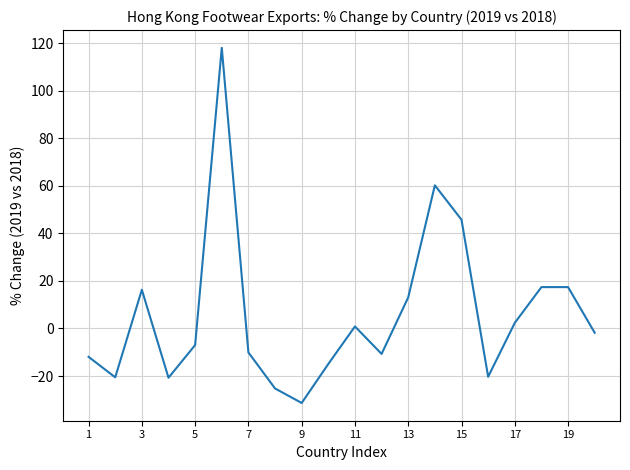

What is the smallest value displayed?

-31.3